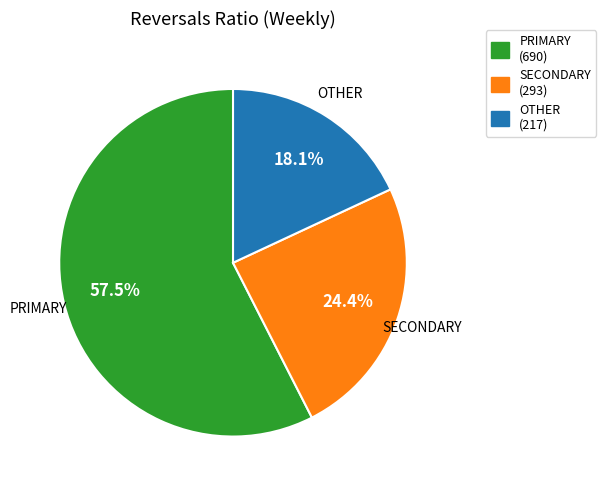

What is the ratio of the value at PRIMARY (690) to the value at OTHER (217)?

3.2